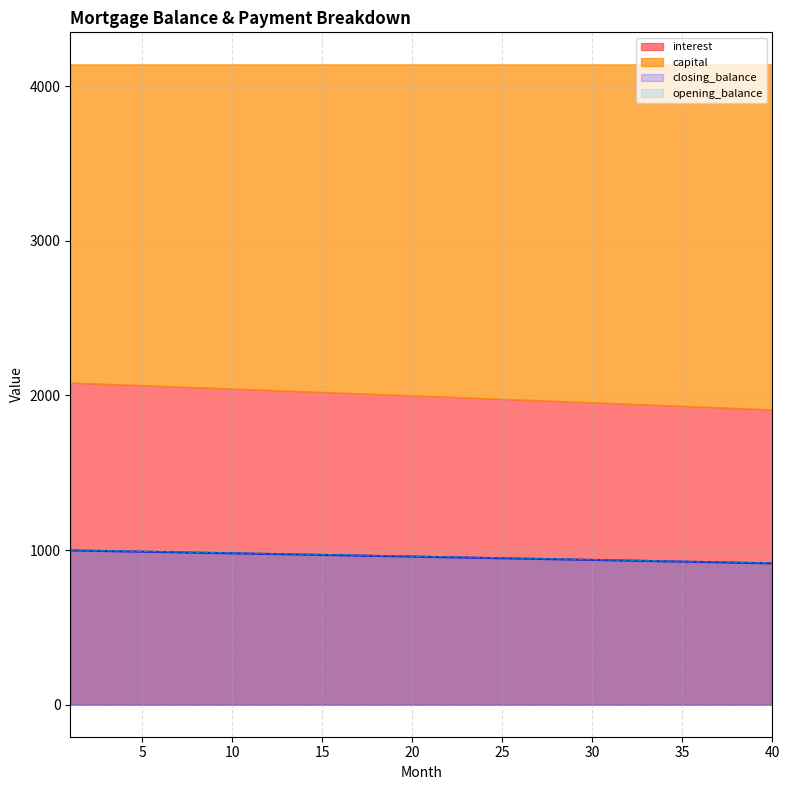

Which category has the lowest value across all series?

40